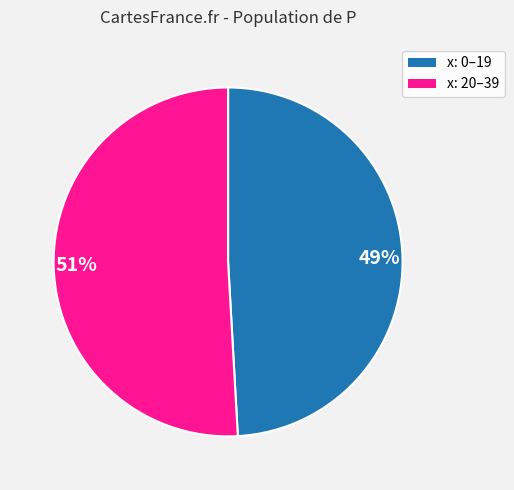

To the nearest percent, what portion does 49% represent?

49%